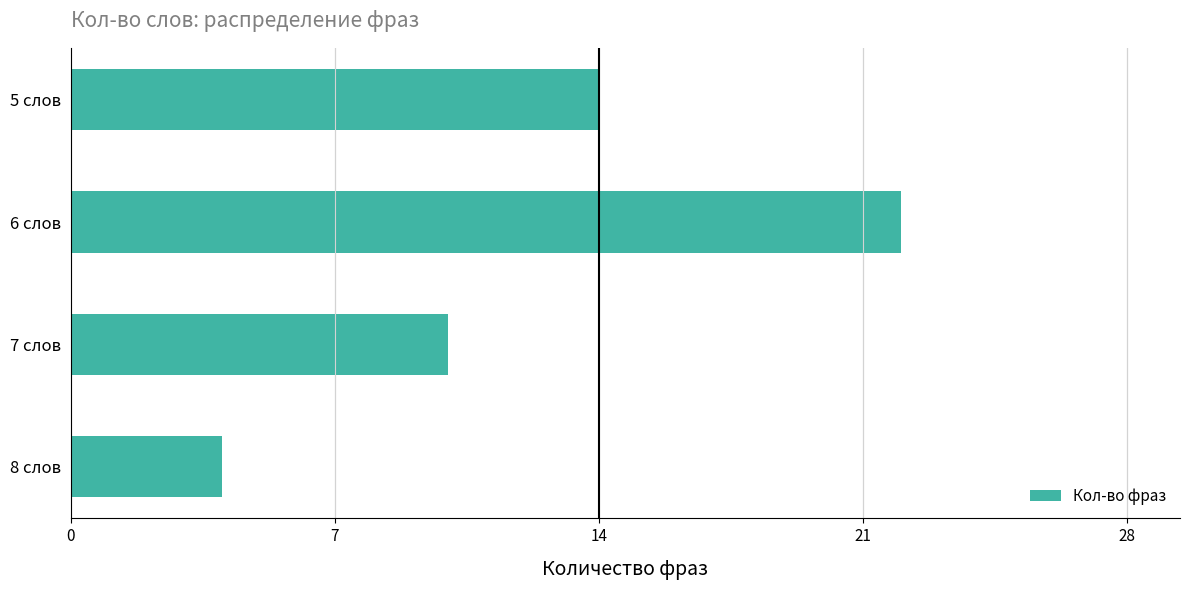

Does the chart contain stacked bars?

No